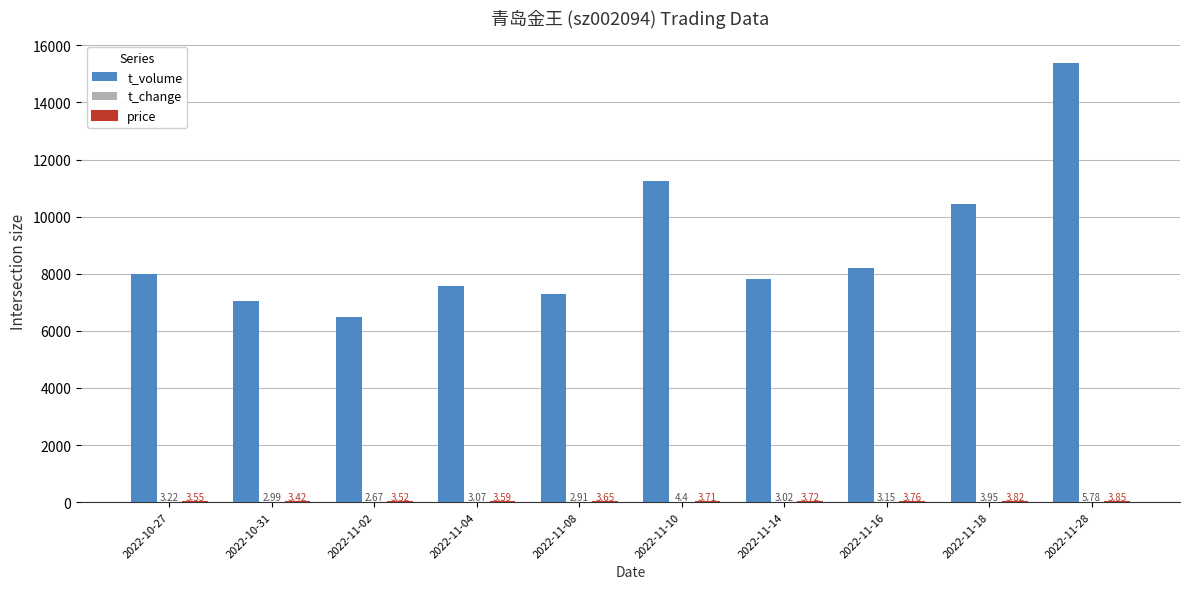

The value of t_volume at 2022-11-28 is 22539.1. True or false?

False